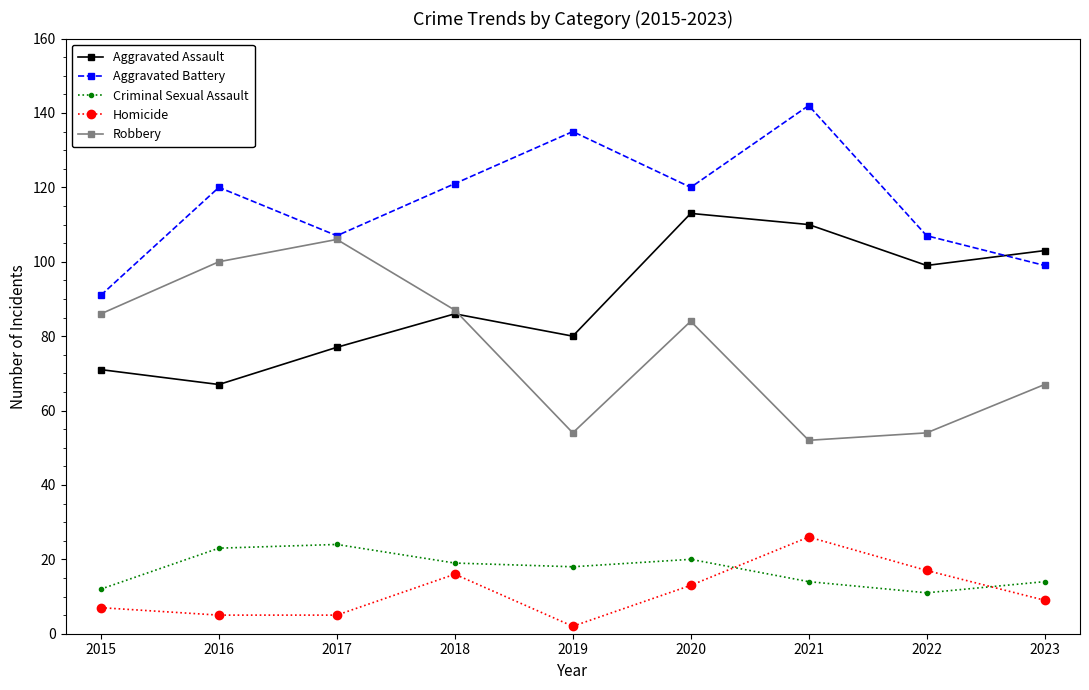

In Aggravated Assault, how many points are higher than both neighbors (excluding endpoints)?

2